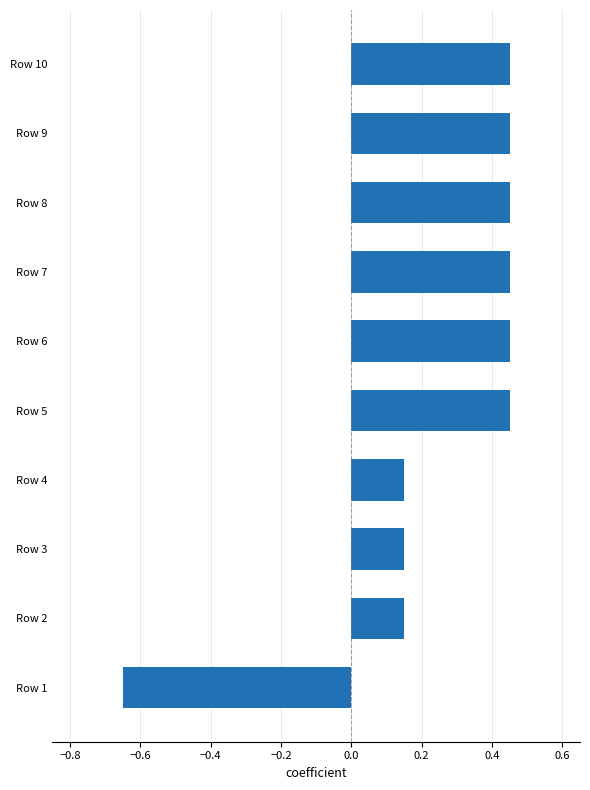

Which category has the lowest value across all series?

Row 1